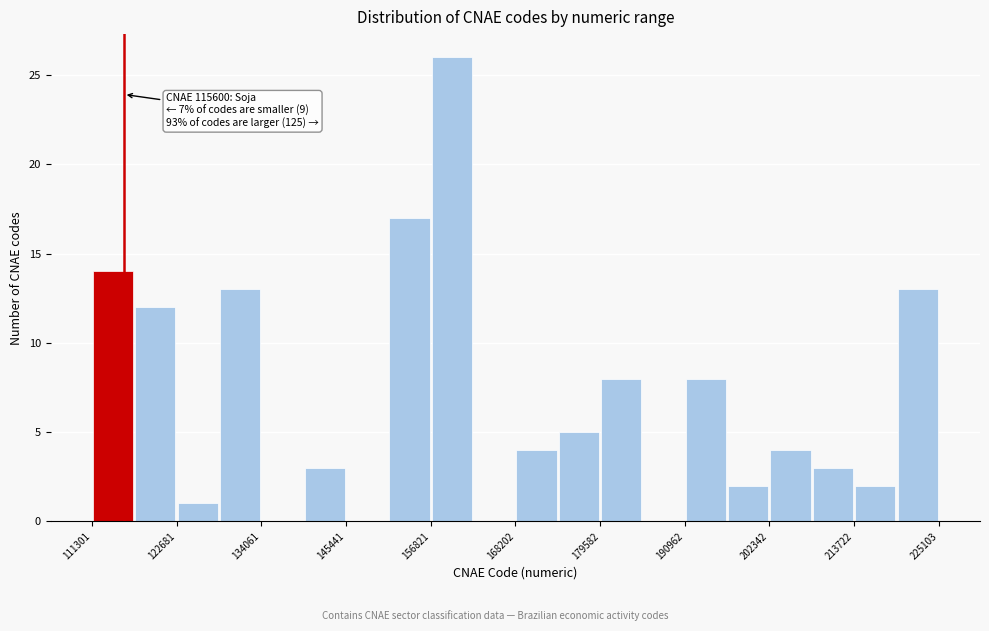

Read against the x-axis, roughly where is the centre of the tallest bar?

160000